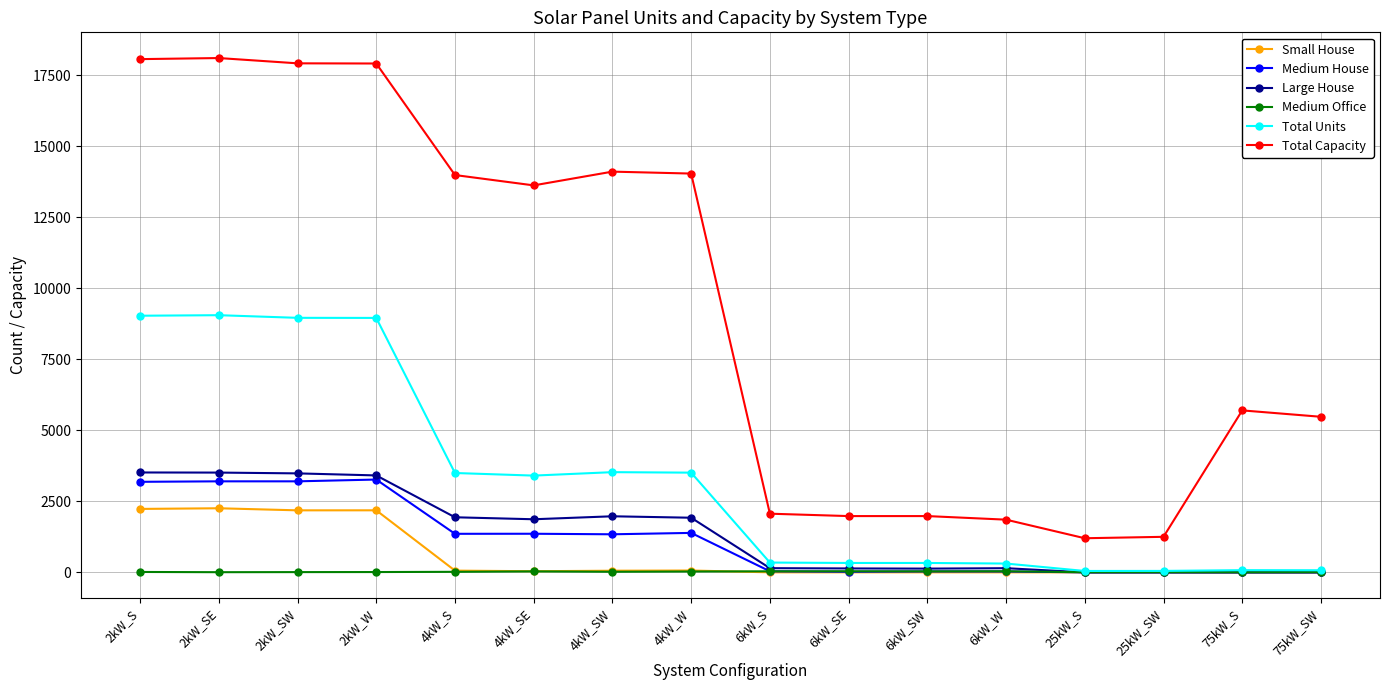

Is it true that Medium House equals 5245 at 2kW_S?

False